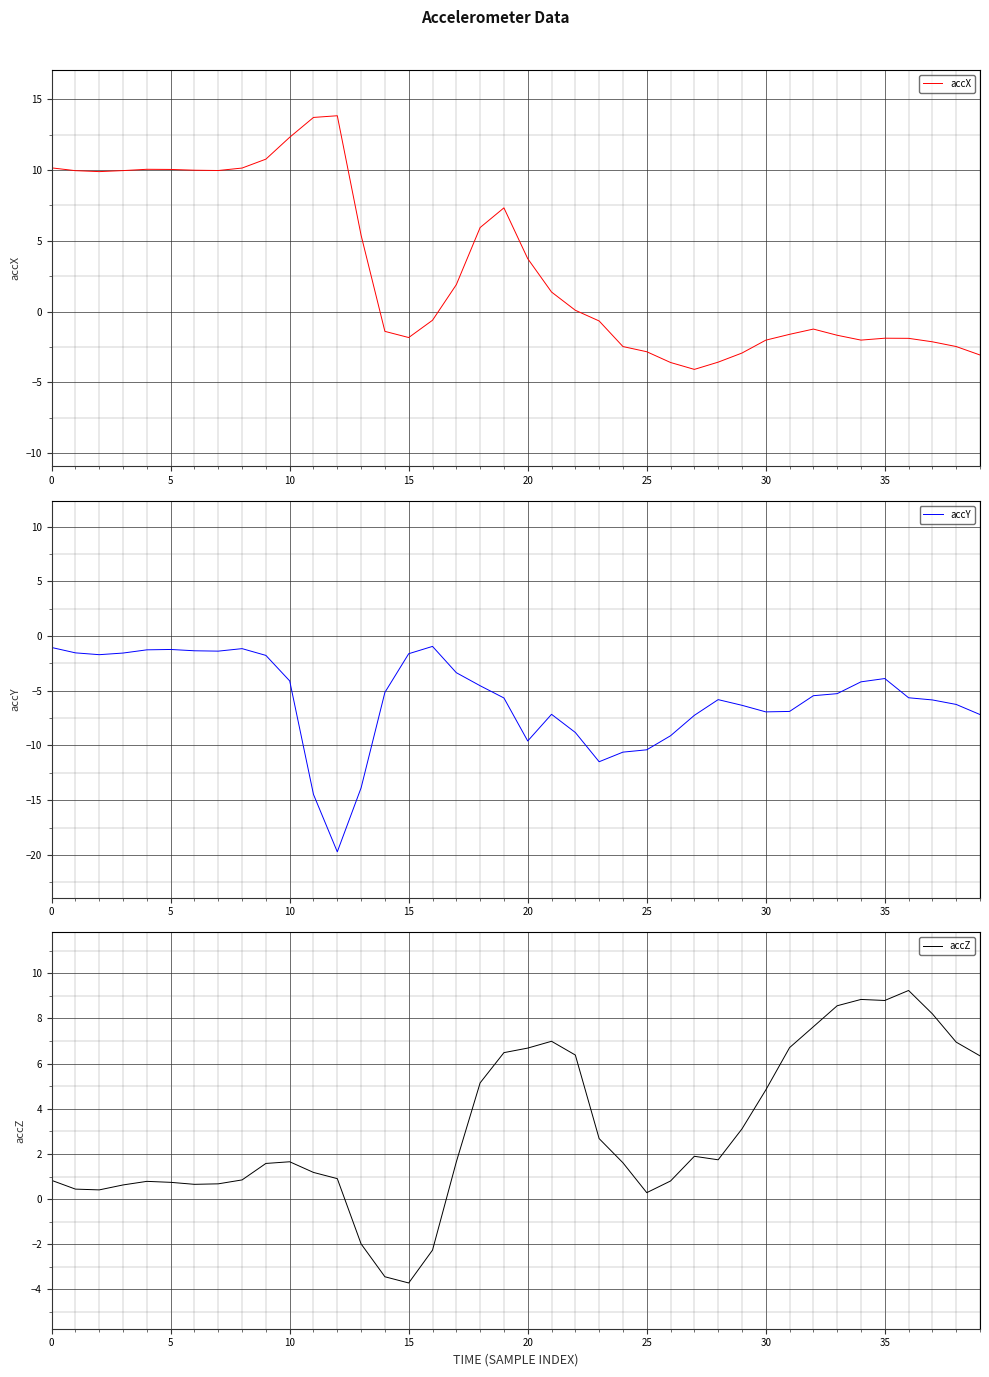

The accZ series shows 0.2 at 30. True or false?

False